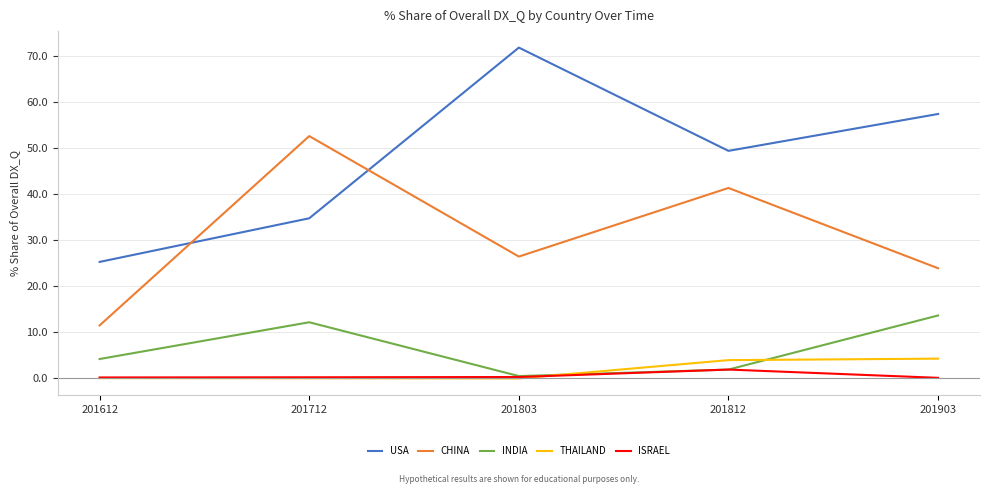

List the labels in order of CHINA value, smallest first.

201612, 201903, 201803, 201812, 201712